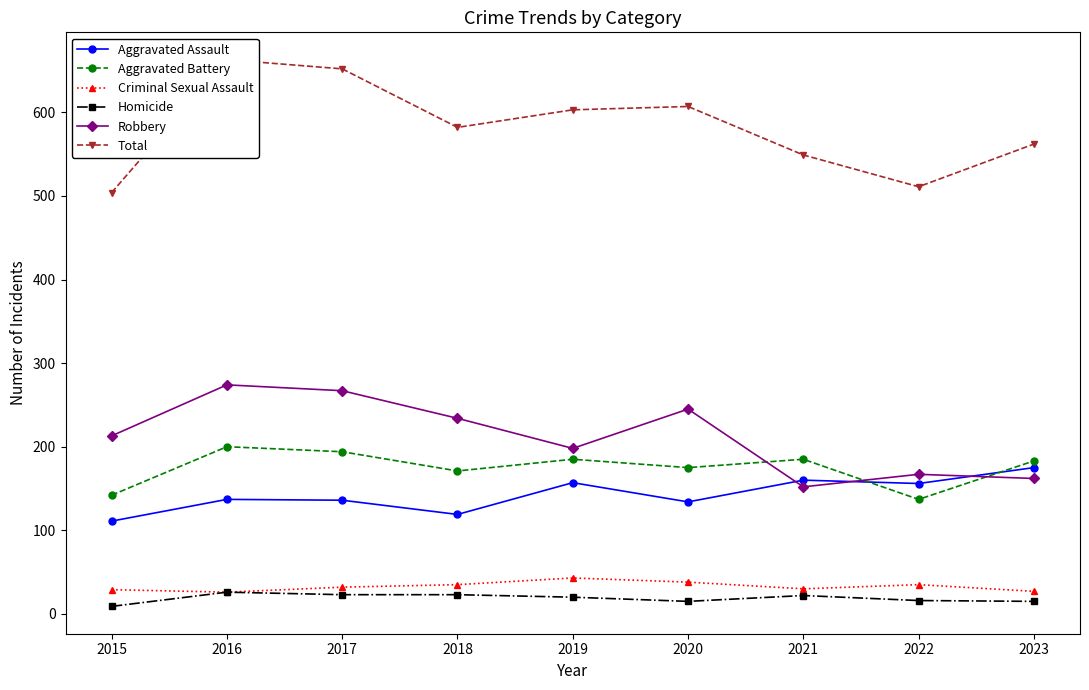

Reading left to right, transcribe all the data shown in this chart.

Aggravated Assault: 2015=111	2016=137	2017=136	2018=119	2019=157	2020=134	2021=160	2022=156	2023=175
Aggravated Battery: 2015=142	2016=200	2017=194	2018=171	2019=185	2020=175	2021=185	2022=137	2023=183
Criminal Sexual Assault: 2015=29	2016=26	2017=32	2018=35	2019=43	2020=38	2021=30	2022=35	2023=27
Homicide: 2015=9	2016=26	2017=23	2018=23	2019=20	2020=15	2021=22	2022=16	2023=15
Robbery: 2015=213	2016=274	2017=267	2018=234	2019=198	2020=245	2021=152	2022=167	2023=162
Total: 2015=504	2016=663	2017=652	2018=582	2019=603	2020=607	2021=549	2022=511	2023=562